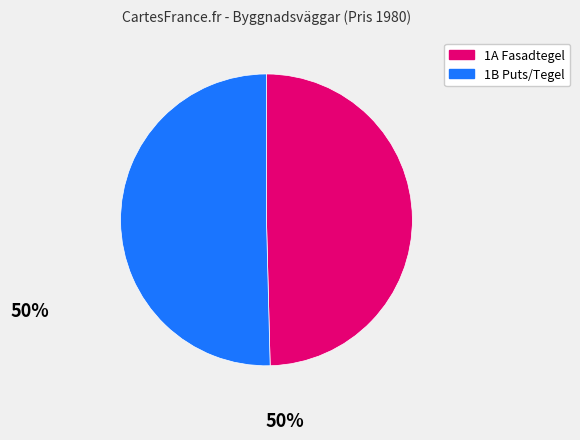

Is there a majority slice in this chart?

Yes